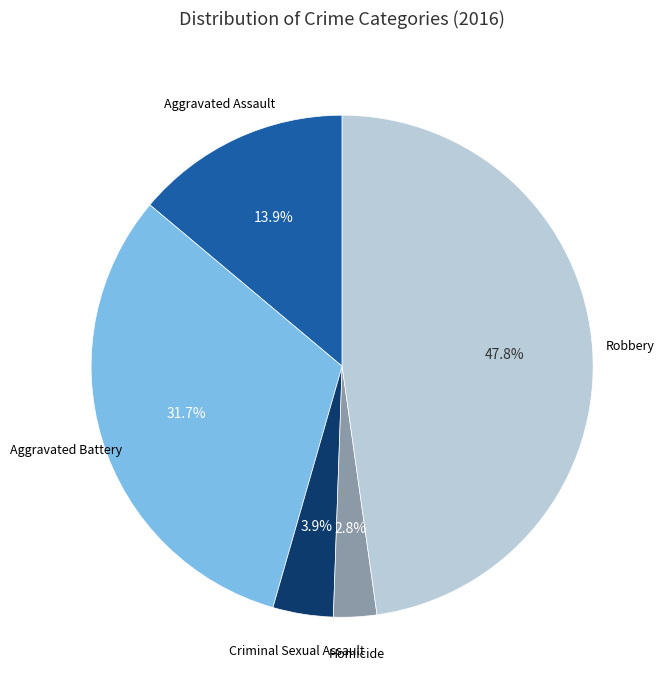

Does any single category account for the majority?

No